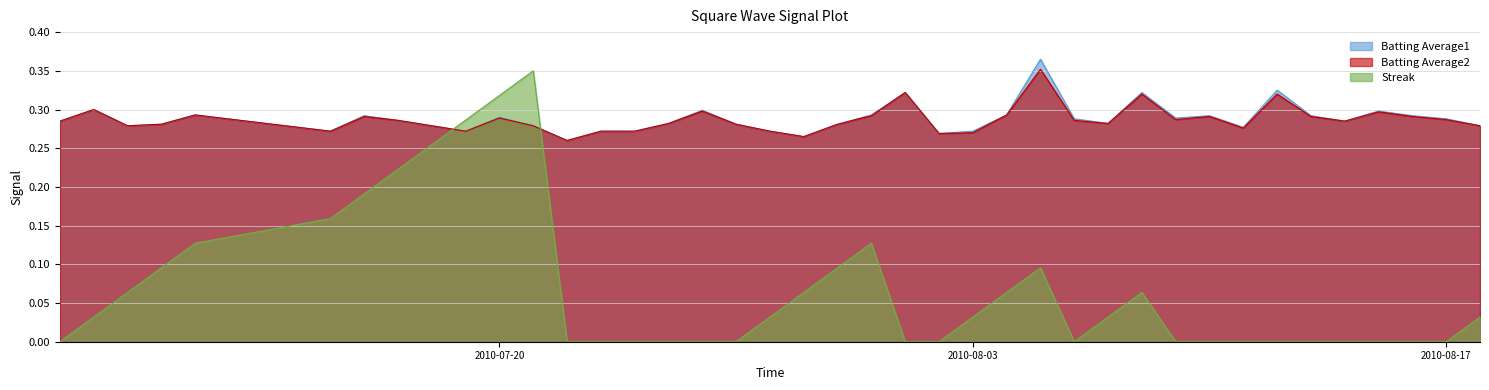

Rank the categories by Streak value from lowest to highest.

2010-07-07, 2010-07-22, 2010-07-23, 2010-07-24, 2010-07-25, 2010-07-26, 2010-07-27, 2010-08-01, 2010-08-02, 2010-08-06, 2010-08-09, 2010-08-10, 2010-08-11, 2010-08-12, 2010-08-13, 2010-08-14, 2010-08-15, 2010-08-16, 2010-08-17, 2010-07-08, 2010-07-28, 2010-08-03, 2010-08-07, 2010-08-18, 2010-07-09, 2010-07-29, 2010-08-04, 2010-08-08, 2010-07-10, 2010-07-30, 2010-08-05, 2010-07-11, 2010-07-31, 2010-07-15, 2010-07-16, 2010-07-17, 2010-07-18, 2010-07-19, 2010-07-20, 2010-07-21